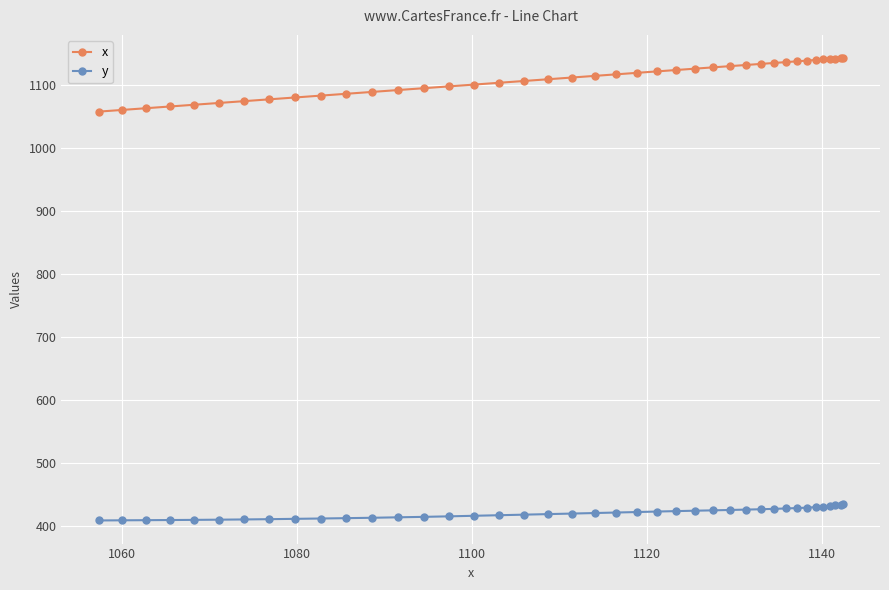

What is the greatest value displayed?

1142.4